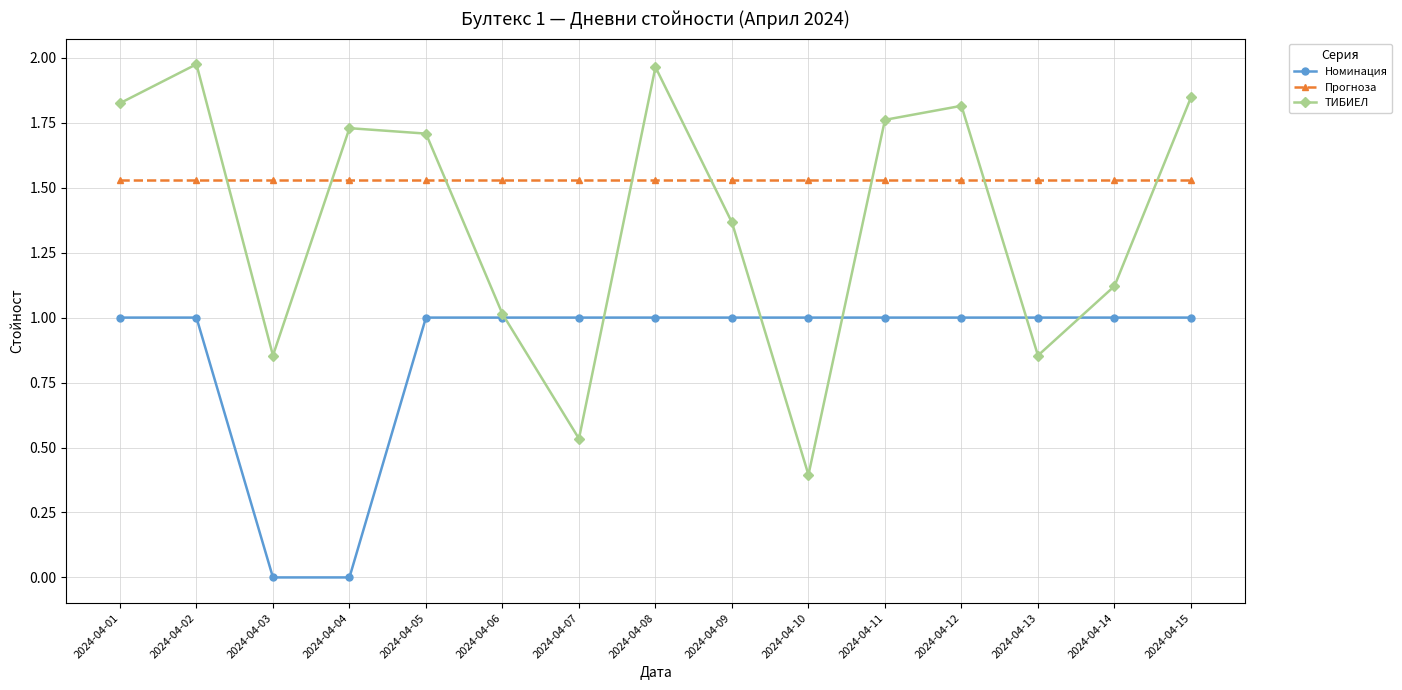

How many series are shown in this chart?

3